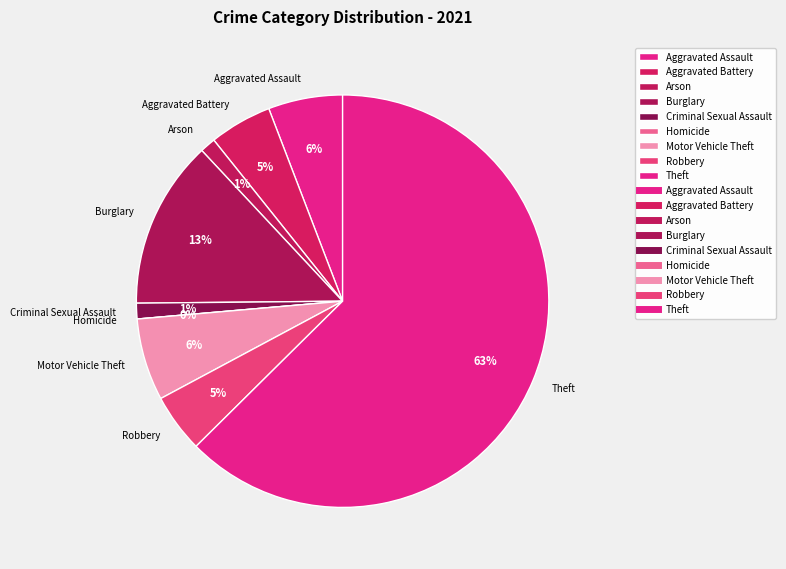

Which has a higher value, Aggravated Assault or Arson?

Aggravated Assault